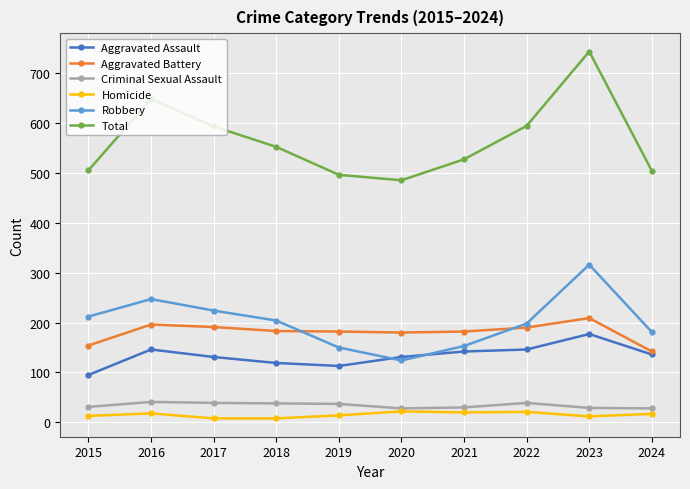

Is it true that Criminal Sexual Assault equals 10 at 2022?

False